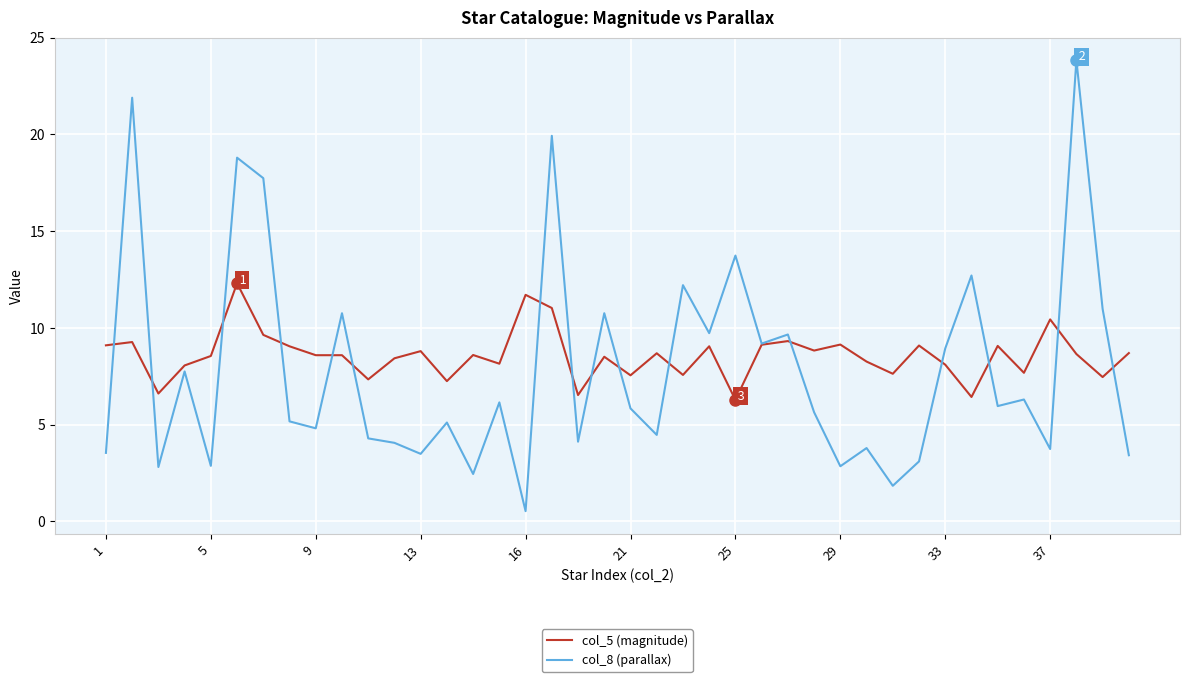

Which series has the largest range (max minus min)?

col_8 (parallax)